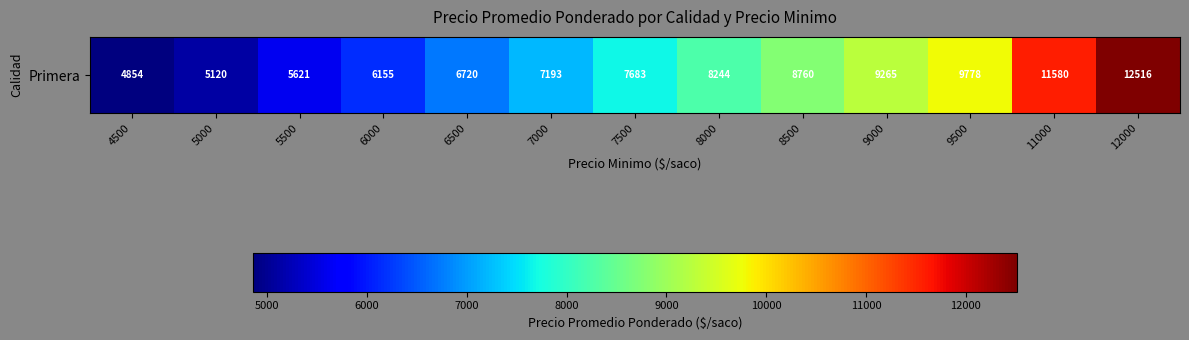

List the labels in order of value, smallest first.

4500, 5000, 5500, 6000, 6500, 7000, 7500, 8000, 8500, 9000, 9500, 11000, 12000